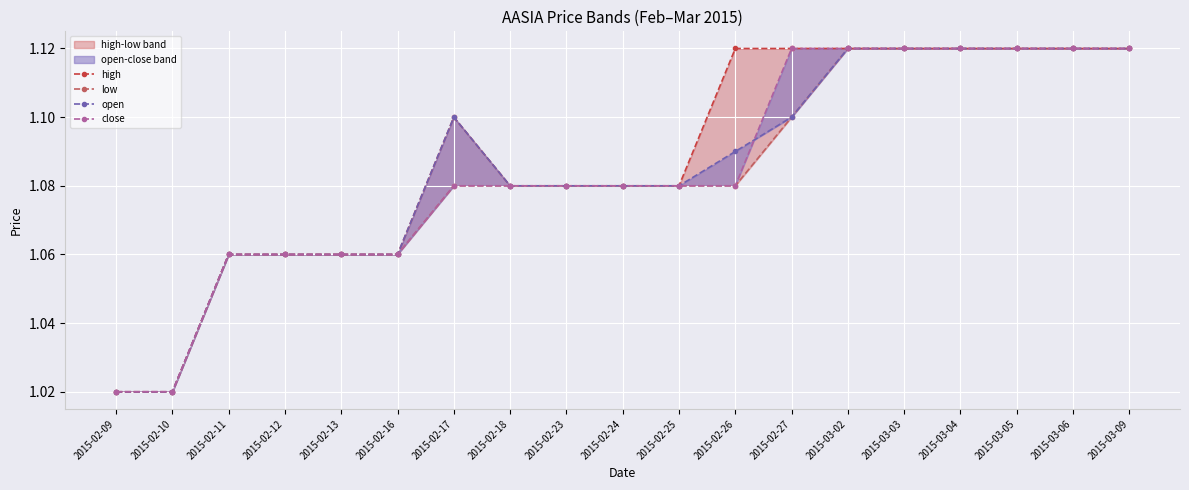

What is the sum of the close values at 2015-02-24 and 2015-03-04?

2.2